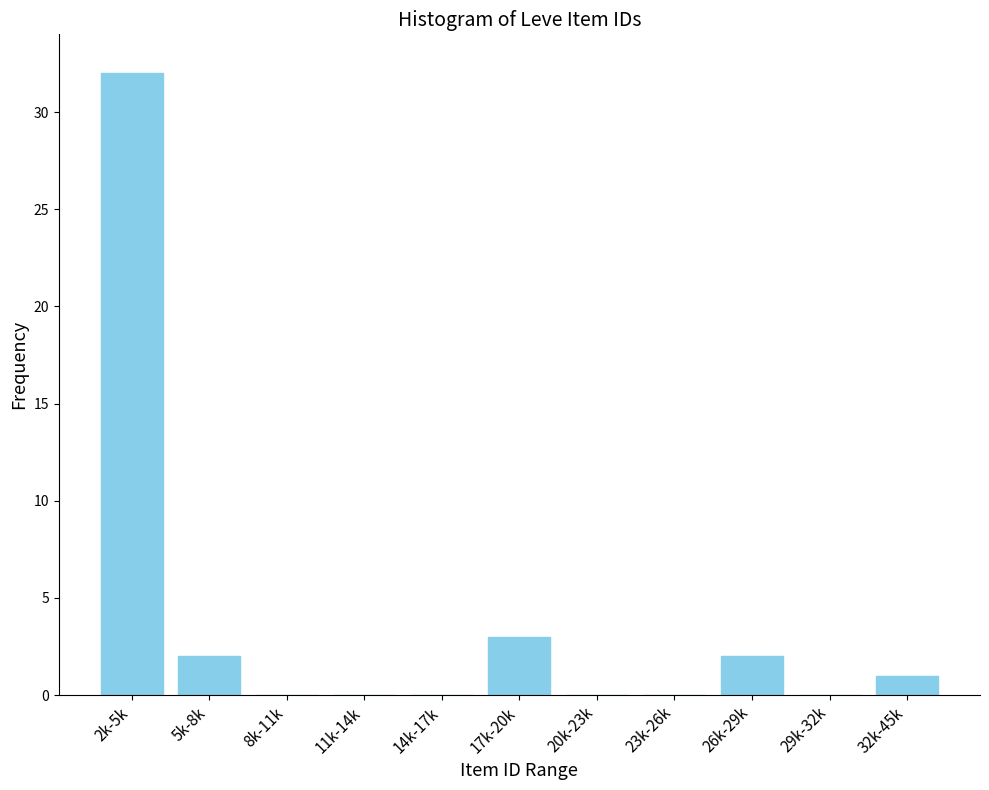

Reading left to right, what are all the values shown in this chart?

2k-5k=32	5k-8k=2	8k-11k=0	11k-14k=0	14k-17k=0	17k-20k=3	20k-23k=0	23k-26k=0	26k-29k=2	29k-32k=0	32k-45k=1